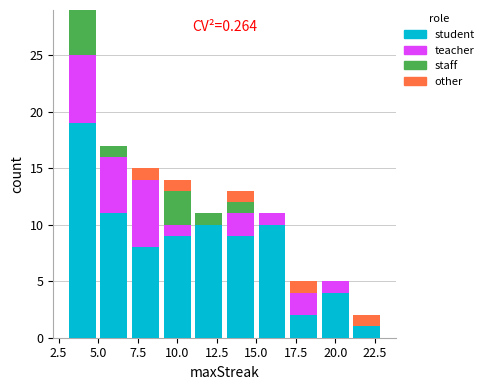

Which range on the x-axis has the tallest stacked bar (by total height)?

3 to 5